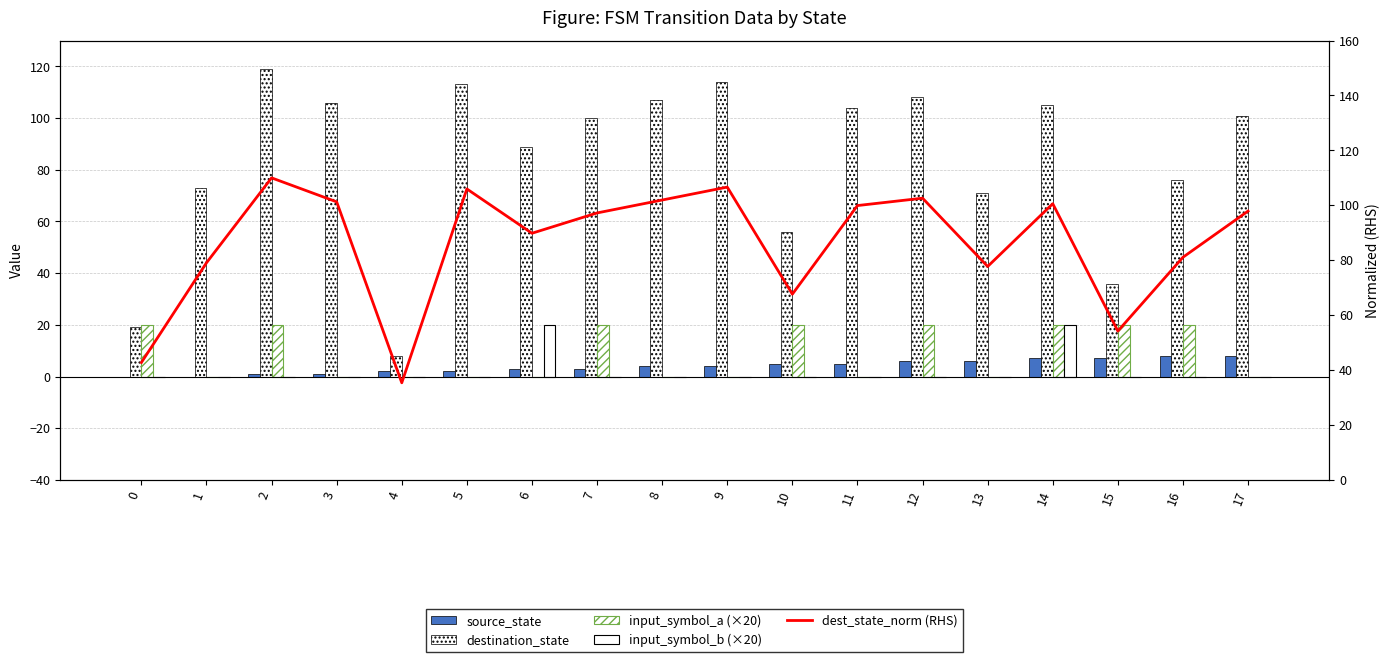

How many bars are there in total?

90